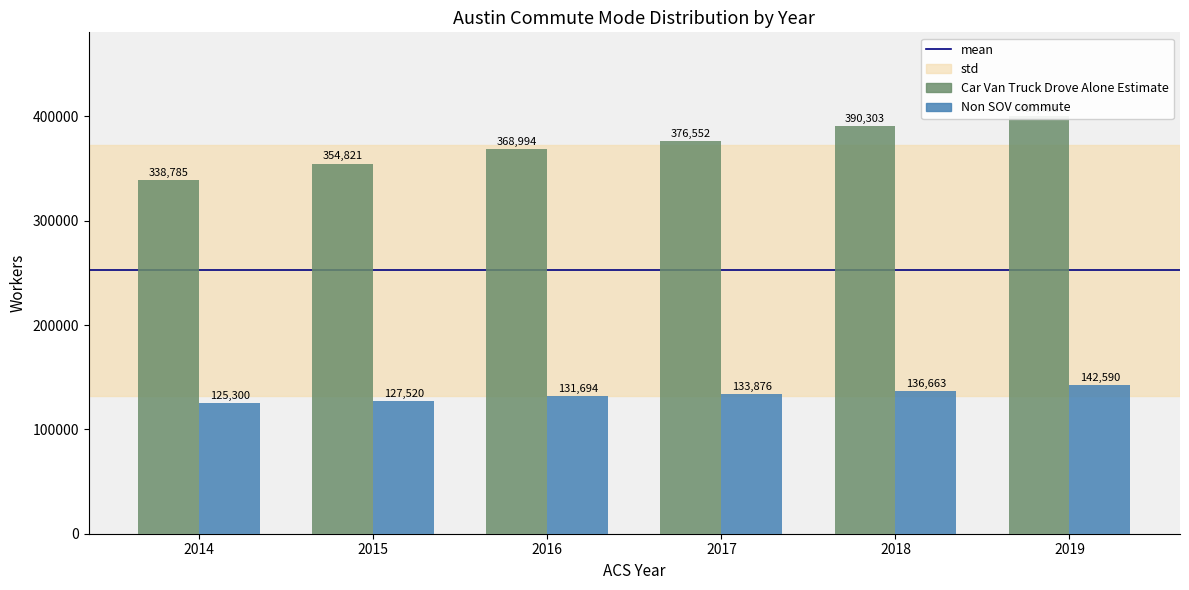

Which series has the largest total across all categories?

Car Van Truck Drove Alone Estimate